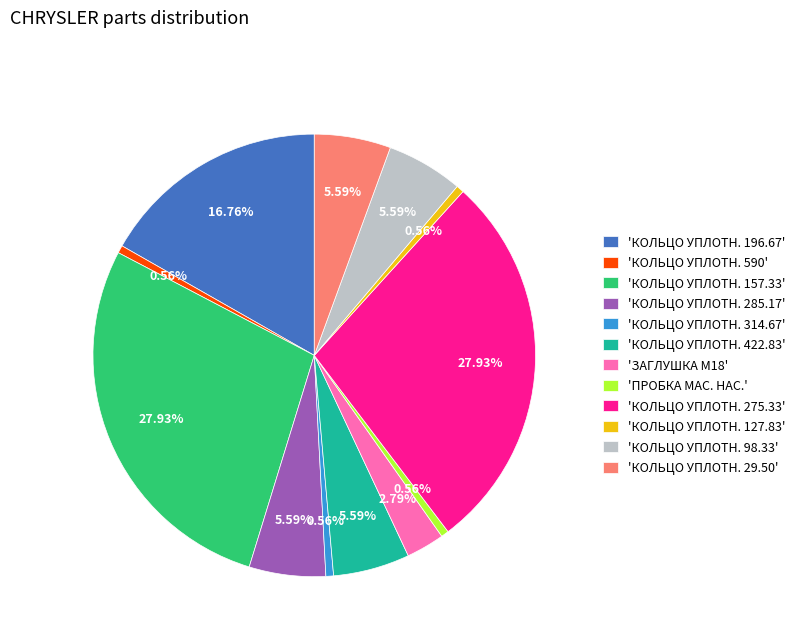

What is the ratio of the value at 'КОЛЬЦО УПЛОТН. 590' to the value at 'КОЛЬЦО УПЛОТН. 314.67'?

1.0